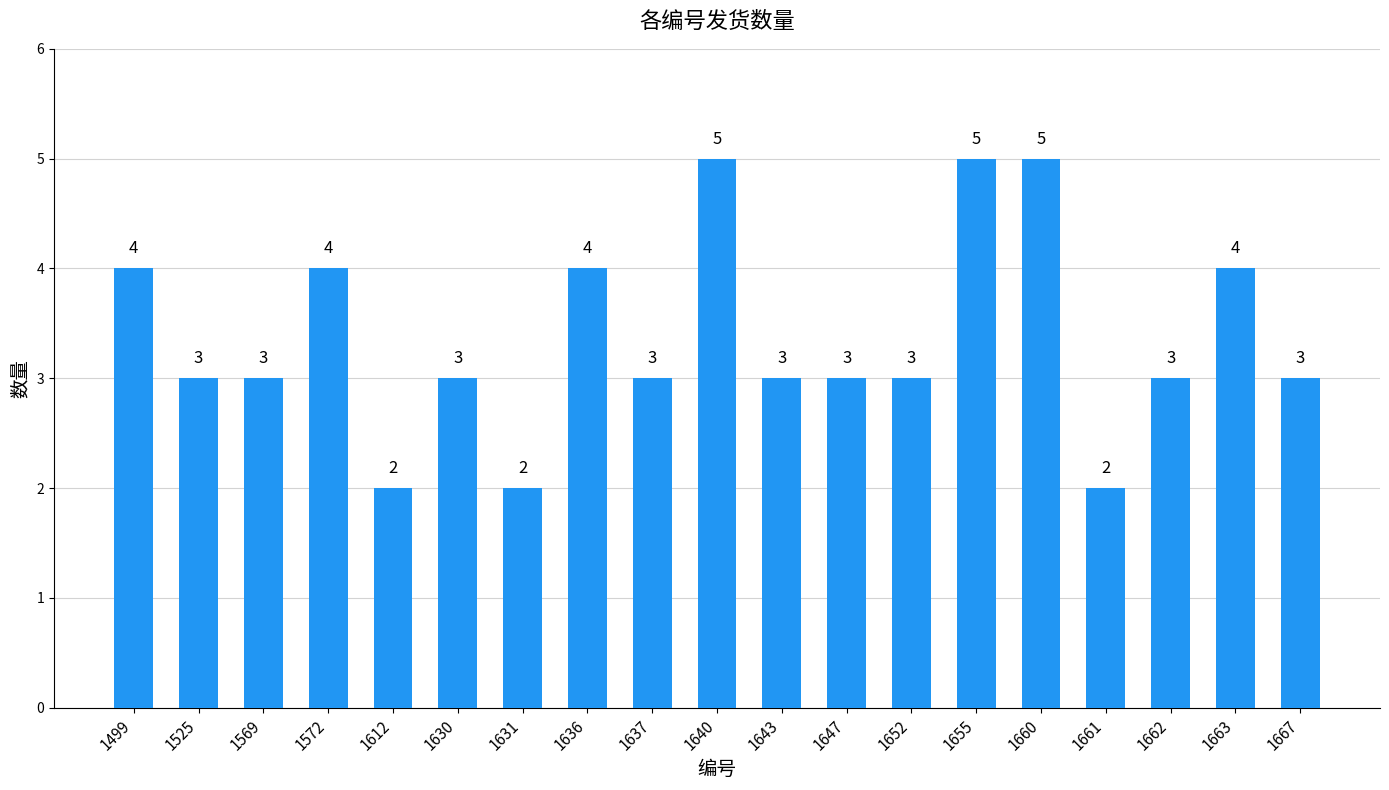

Is it true that the value at 1647 is 4?

False